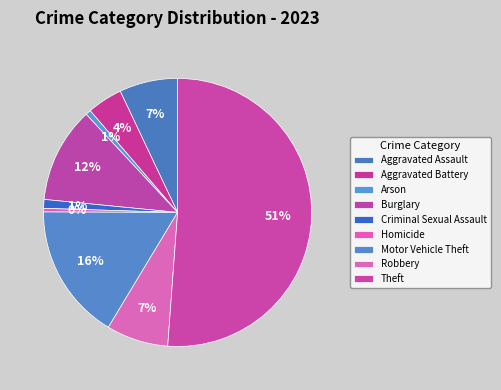

How many slices are in this pie chart?

9